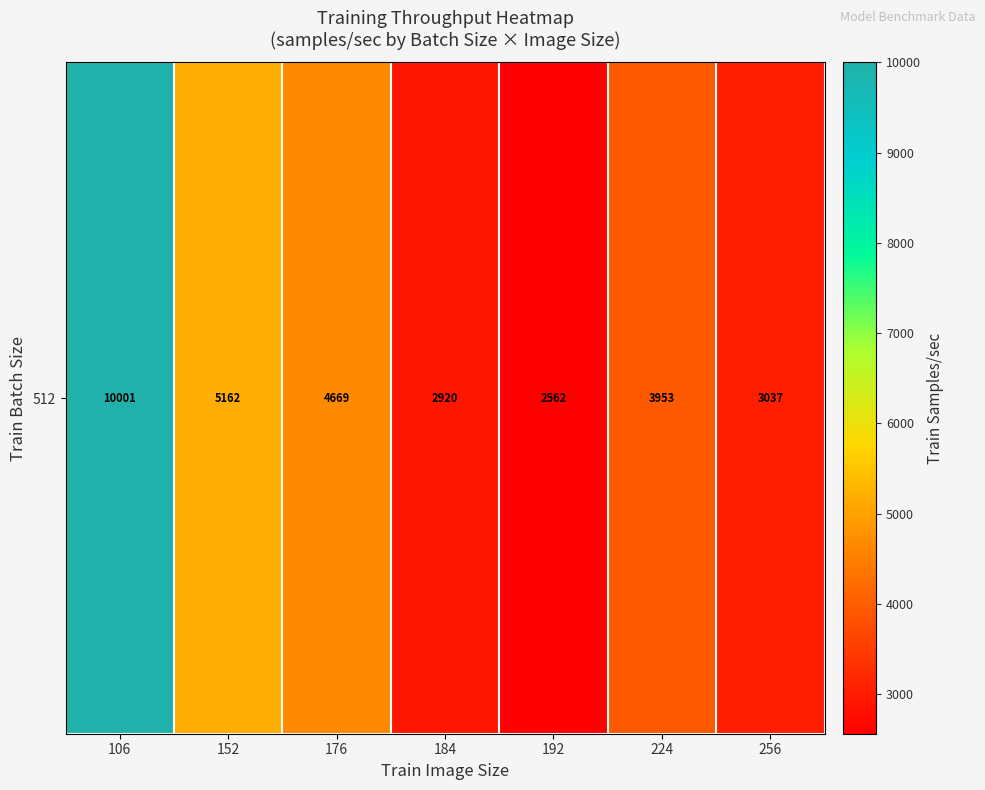

What is the smallest value displayed?

2561.8